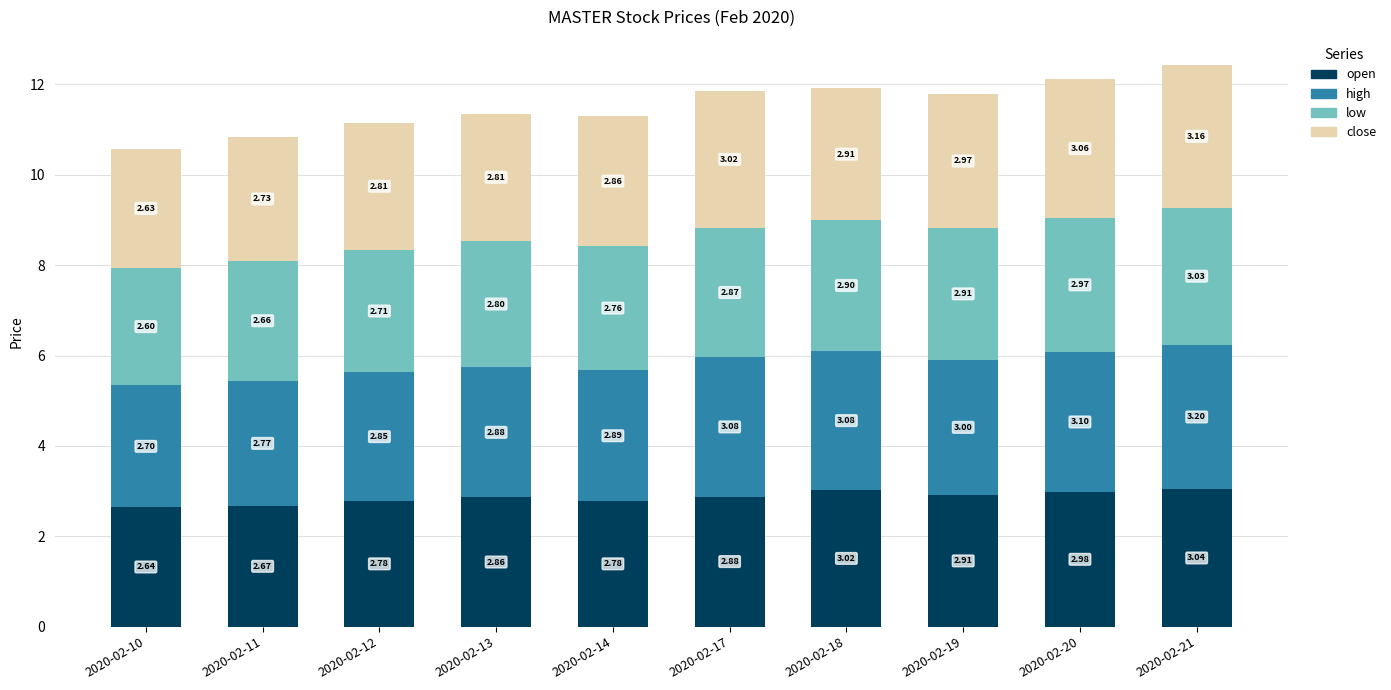

What is the sum of all open values?

28.6